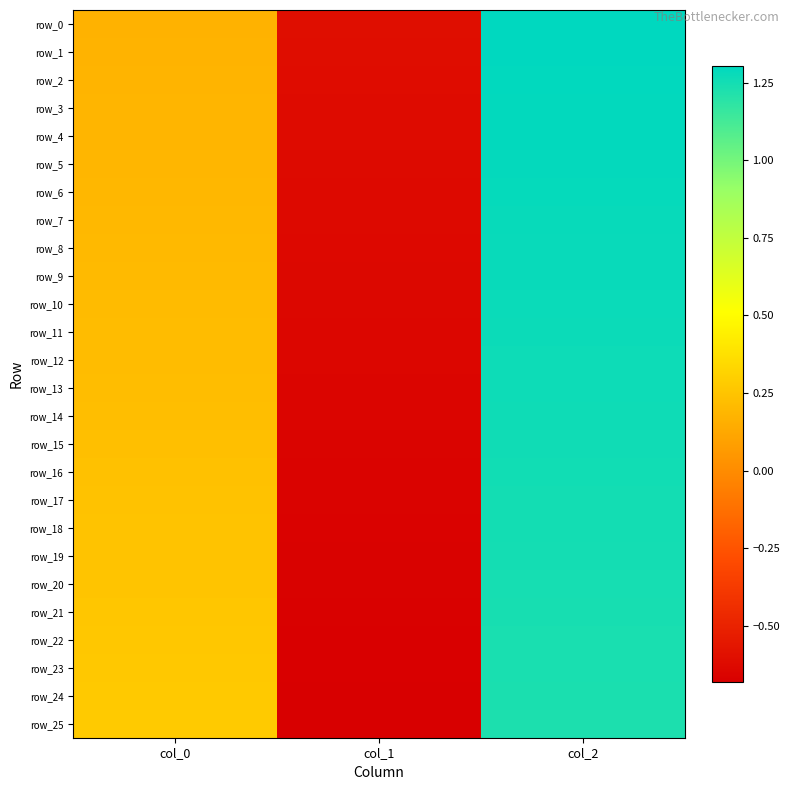

The value of row_0 at col_2 is 1.3. True or false?

True